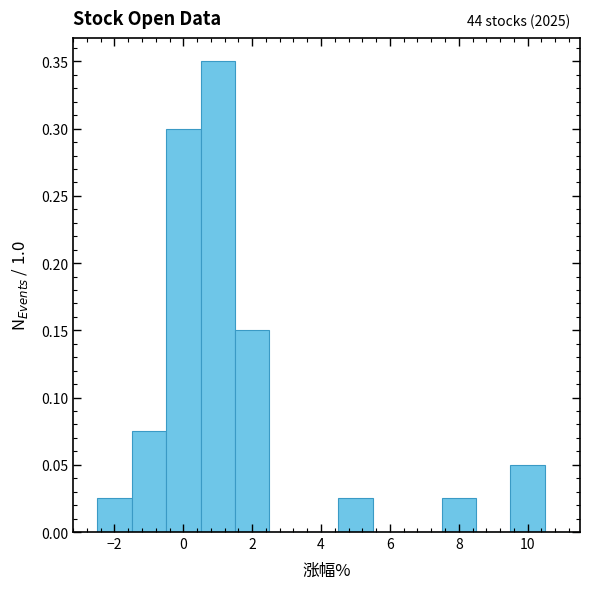

Which range on the x-axis has the tallest bar?

0.5 to 1.5